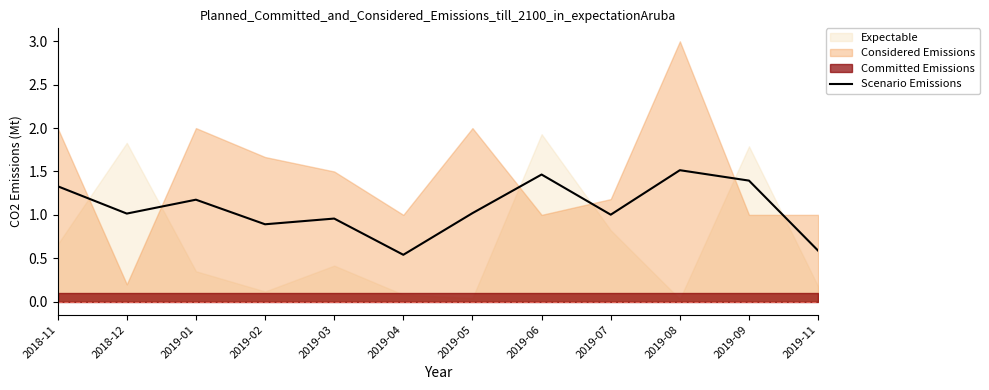

Is it true that Scenario Emissions equals 0.9 at 2019-02?

True